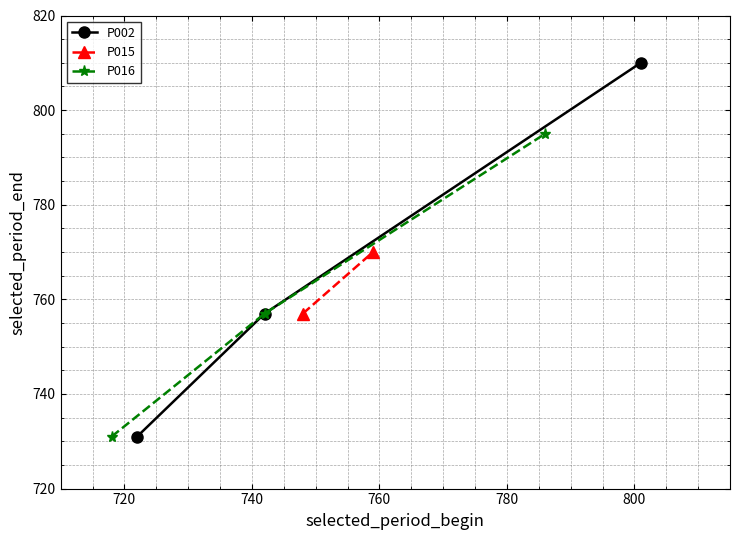

What is the value of the P016 point at the 2nd from the left?

757